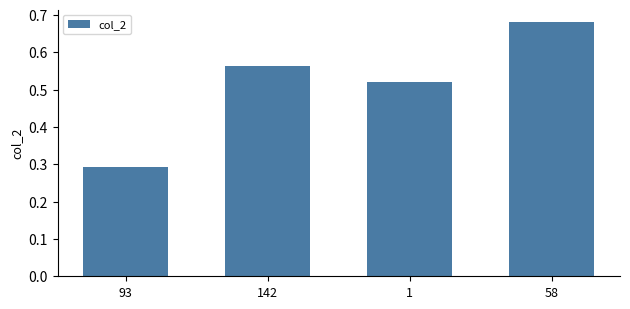

What is the difference between the maximum and minimum values?

0.4